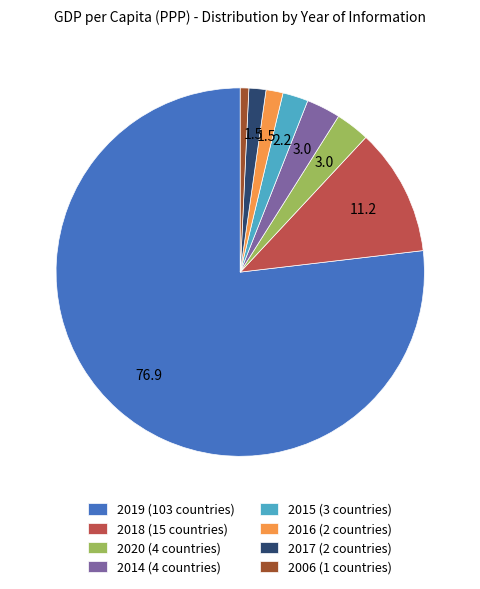

Does 2019 (103 countries) represent more than half of the total?

Yes